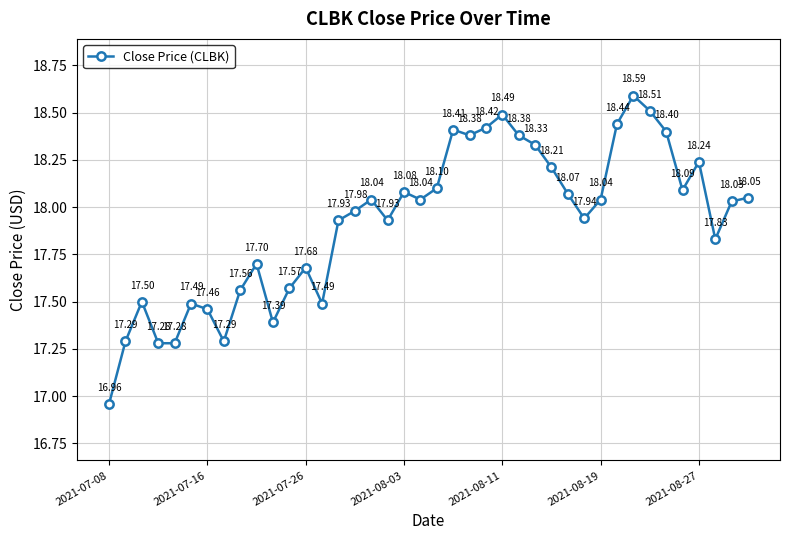

How many lines are shown in the chart?

1